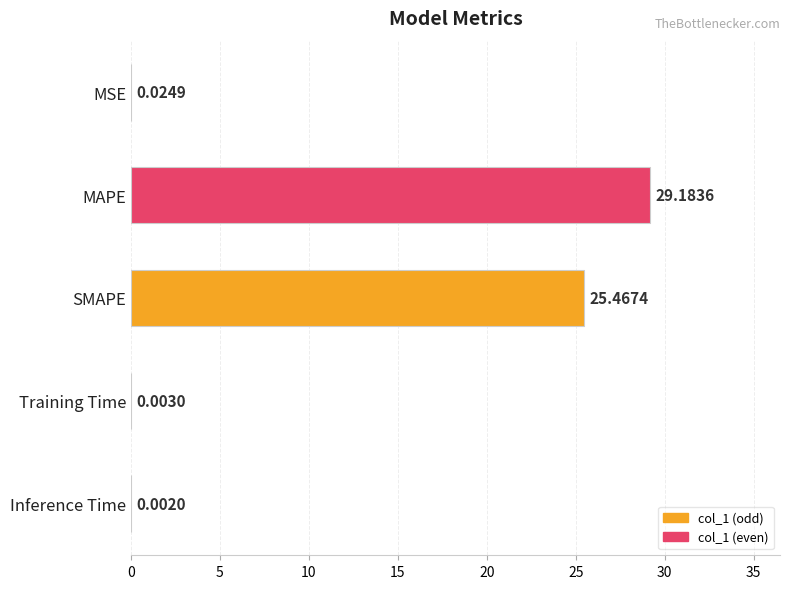

What is the sum of all values?

54.7